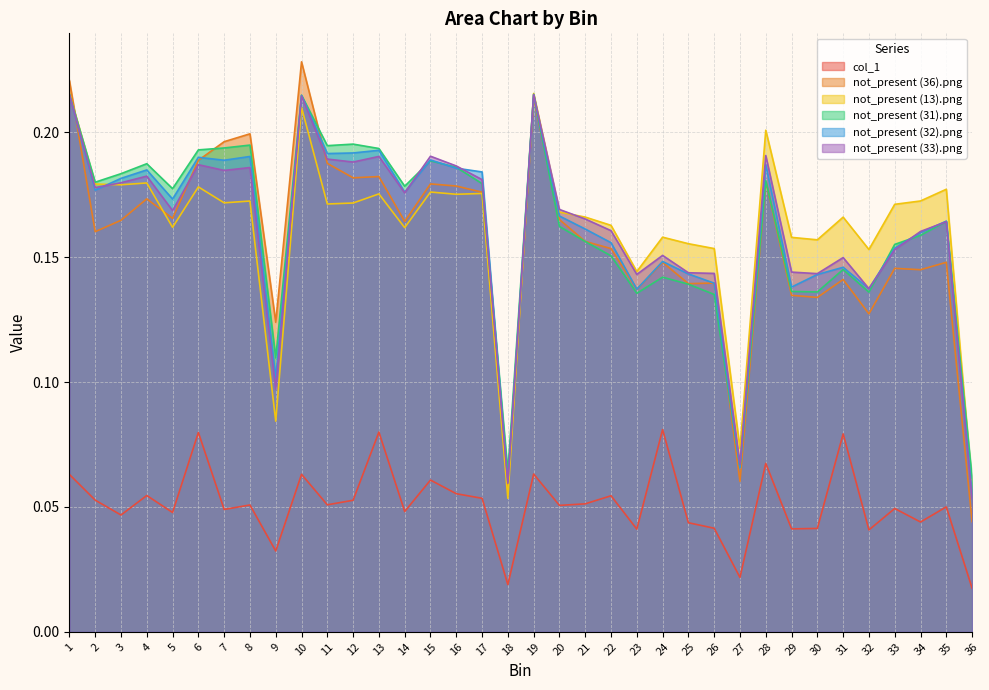

Which has a higher value, 13 or 34?

13